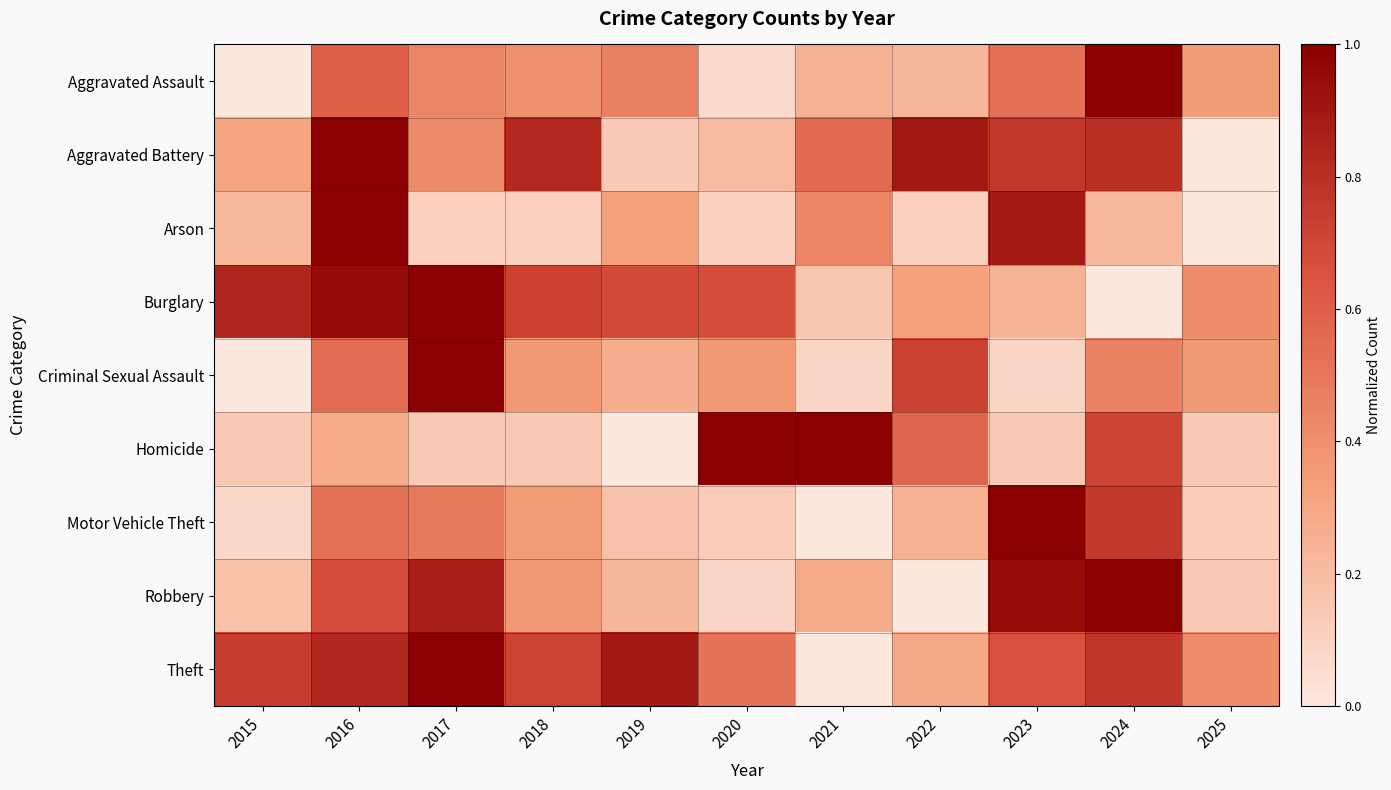

What is the difference between the highest and lowest values at 2019?

0.9